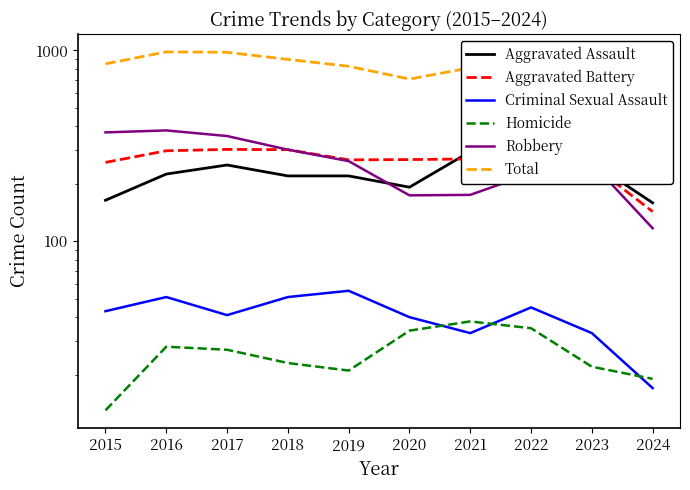

Rank the series at 2018 from lowest to highest value.

Homicide, Criminal Sexual Assault, Aggravated Assault, Aggravated Battery, Robbery, Total